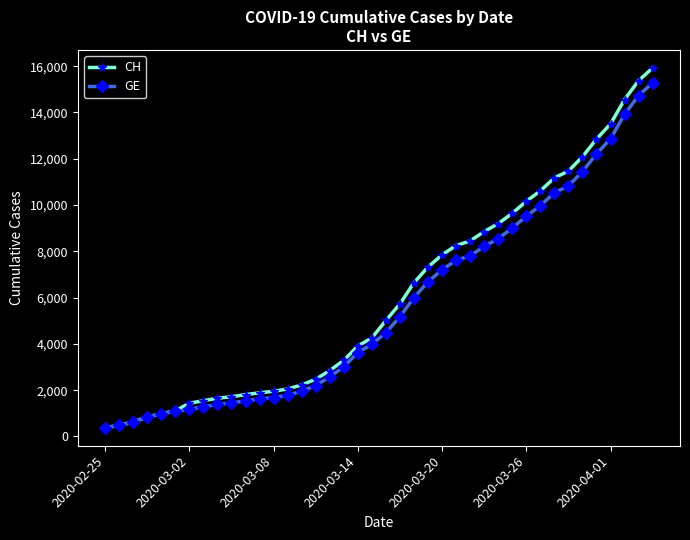

What is the highest value of the CH series?

15926